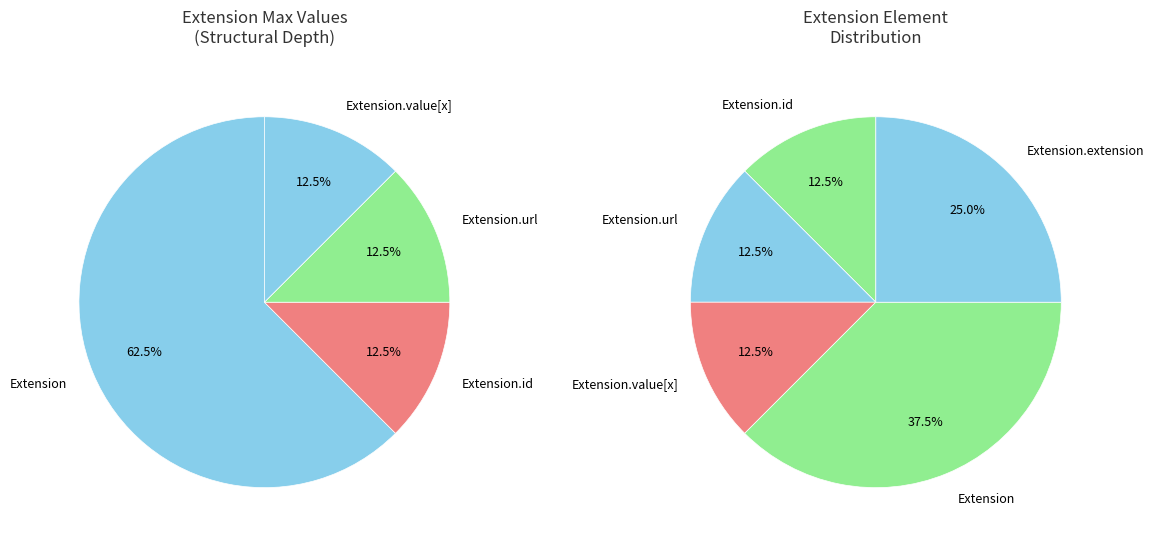

How many slices are in this pie chart?

5